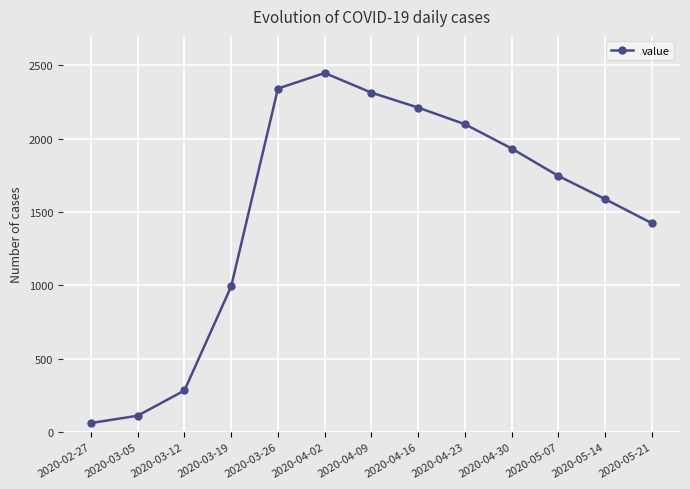

Does the chart have visible grid lines?

Yes